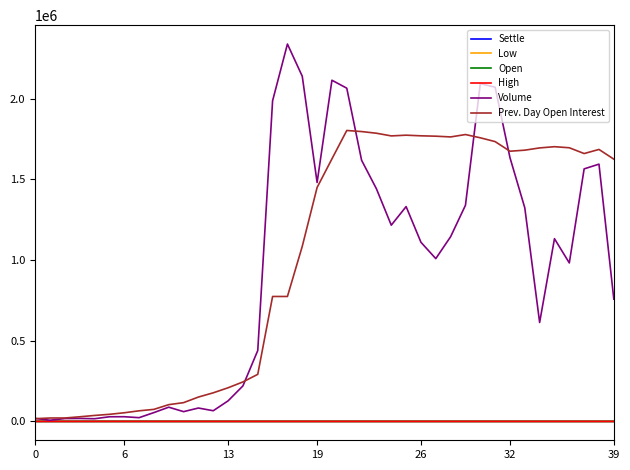

Which series has the widest spread of values?

Volume